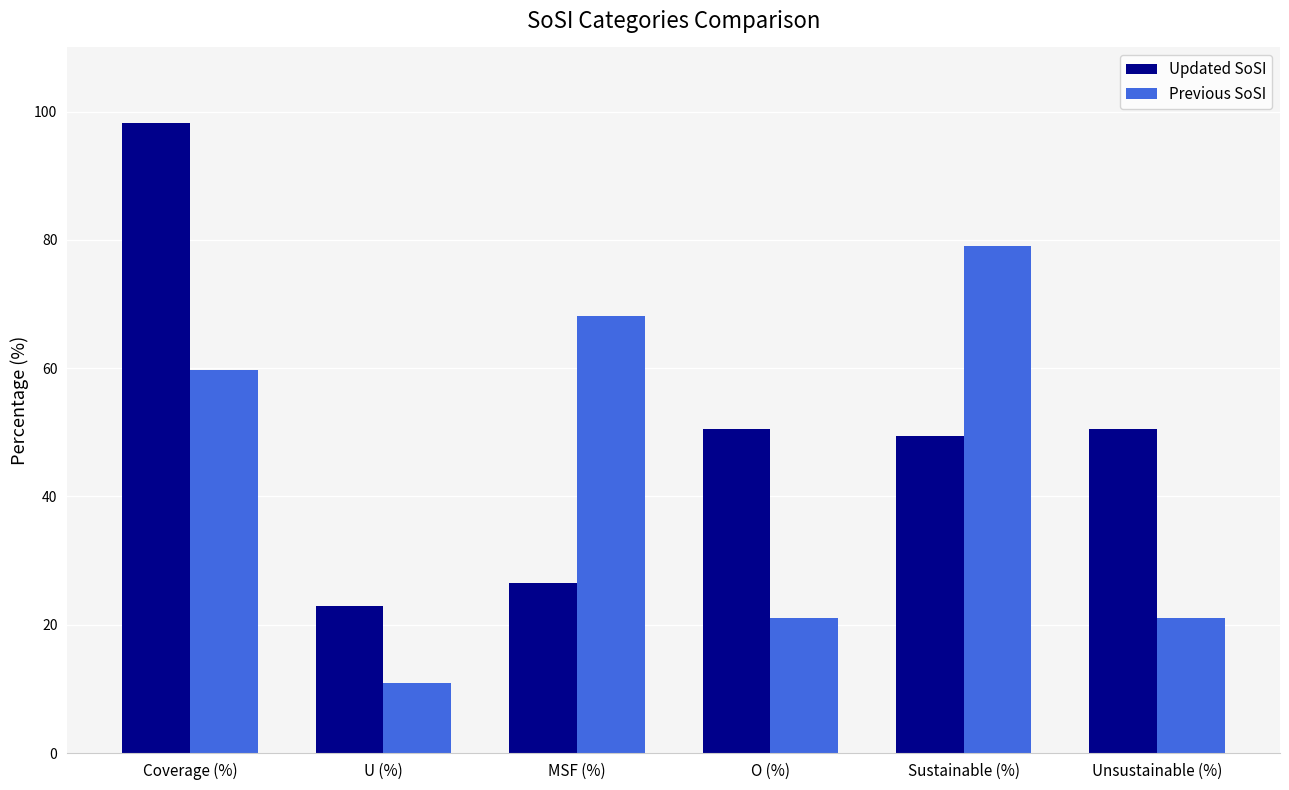

Reading left to right, transcribe all the data shown in this chart.

Updated SoSI: 98.3	22.9	26.6	50.5	49.5	50.5
Previous SoSI: 59.7	10.9	68.1	21.0	79.0	21.0